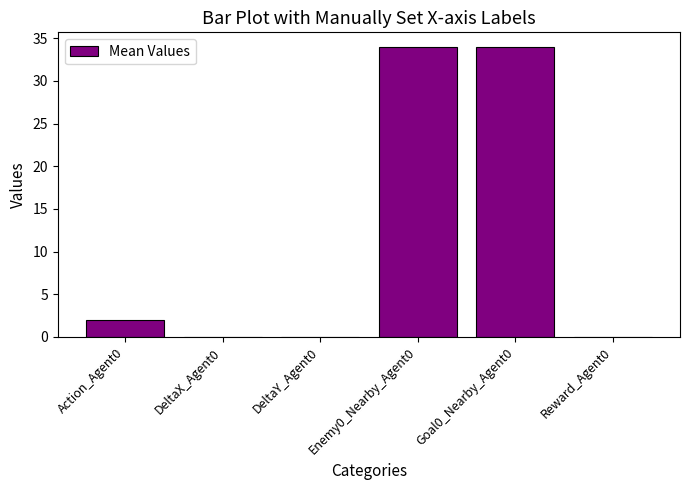

Reading left to right, extract all data points from this chart.

2	0	0	34	34	0